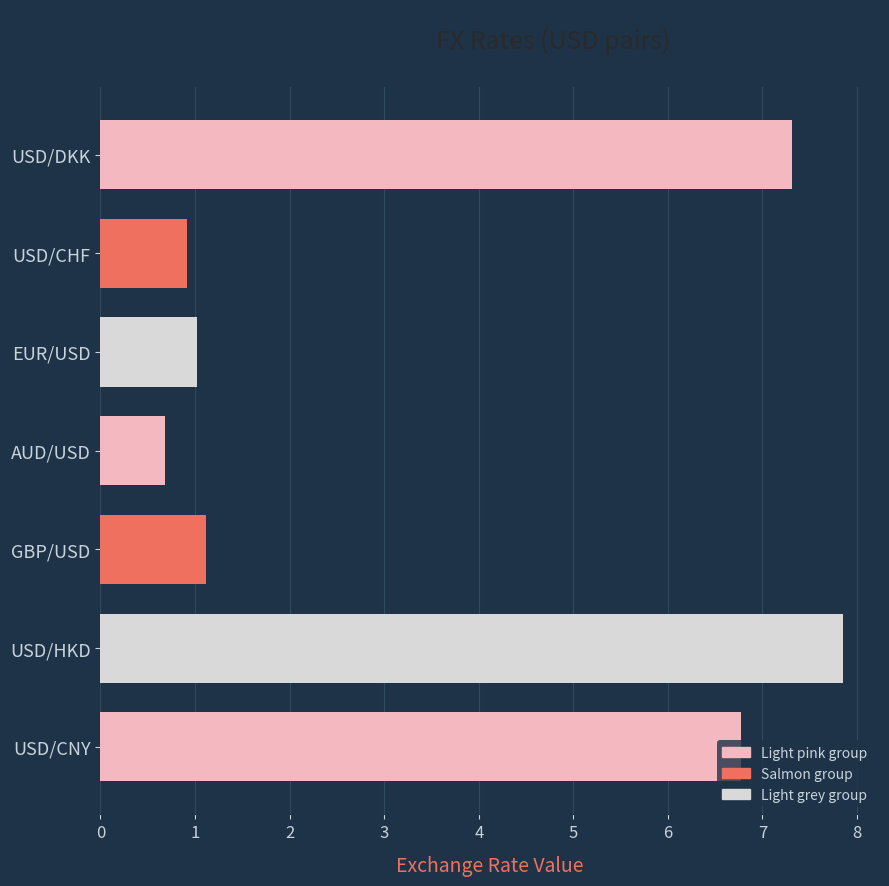

Count the number of data series in this chart.

1